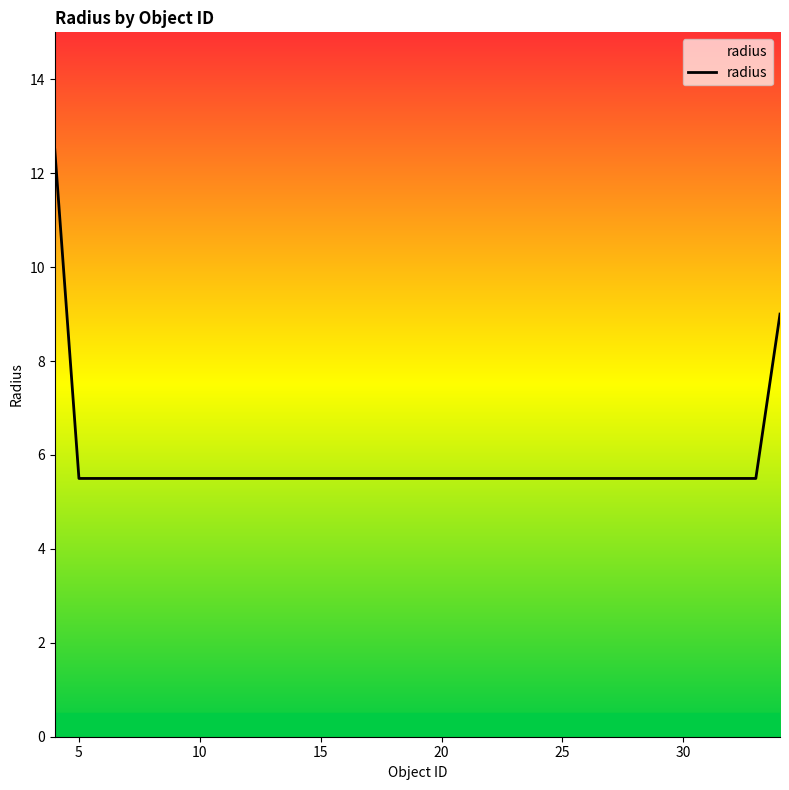

Reading left to right, what are all the values shown in this chart?

12.5	5.5	5.5	5.5	5.5	5.5	5.5	5.5	5.5	5.5	5.5	5.5	5.5	5.5	5.5	5.5	5.5	5.5	5.5	5.5	5.5	5.5	5.5	5.5	5.5	5.5	5.5	5.5	5.5	5.5	9.0